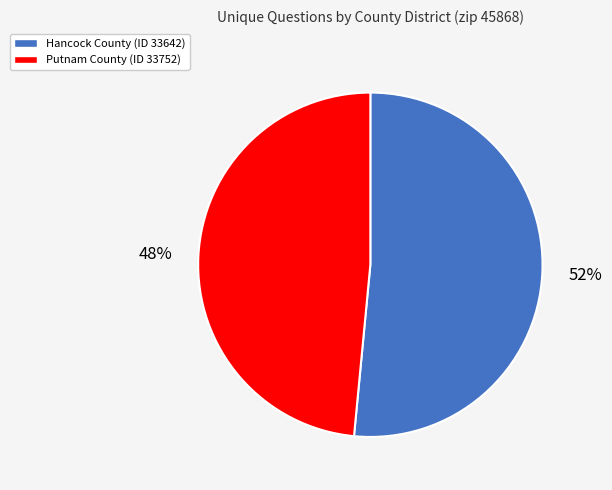

Between Hancock County (ID 33642) and Putnam County (ID 33752), which is larger?

Hancock County (ID 33642)